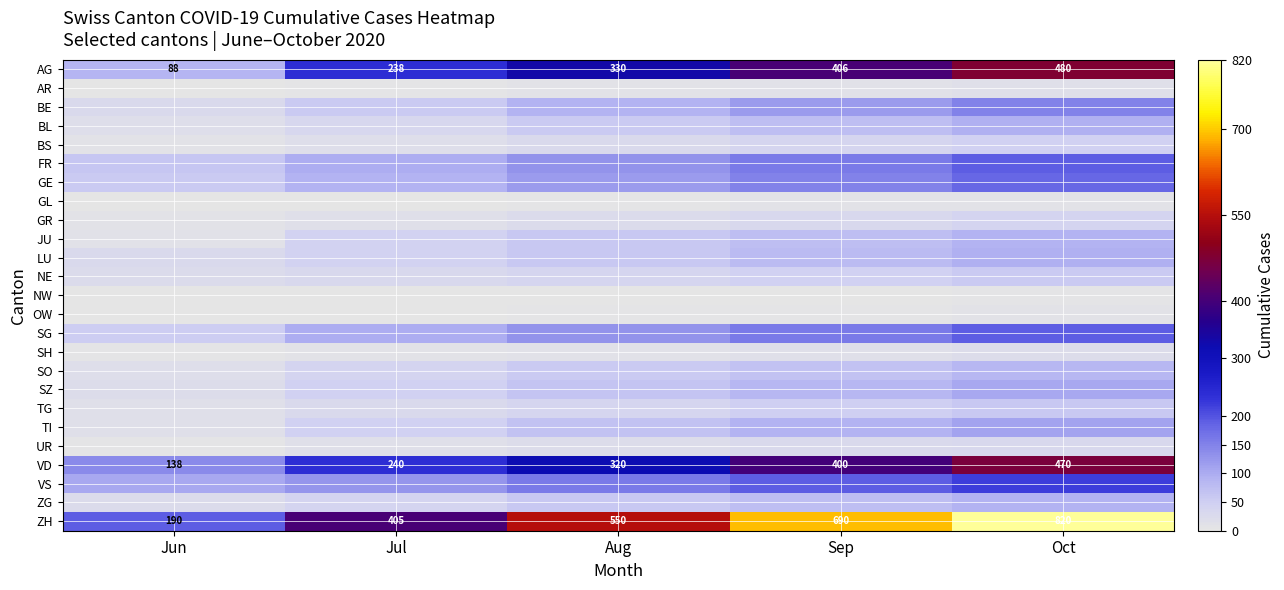

Between Aug and Jul, which is larger?

Aug